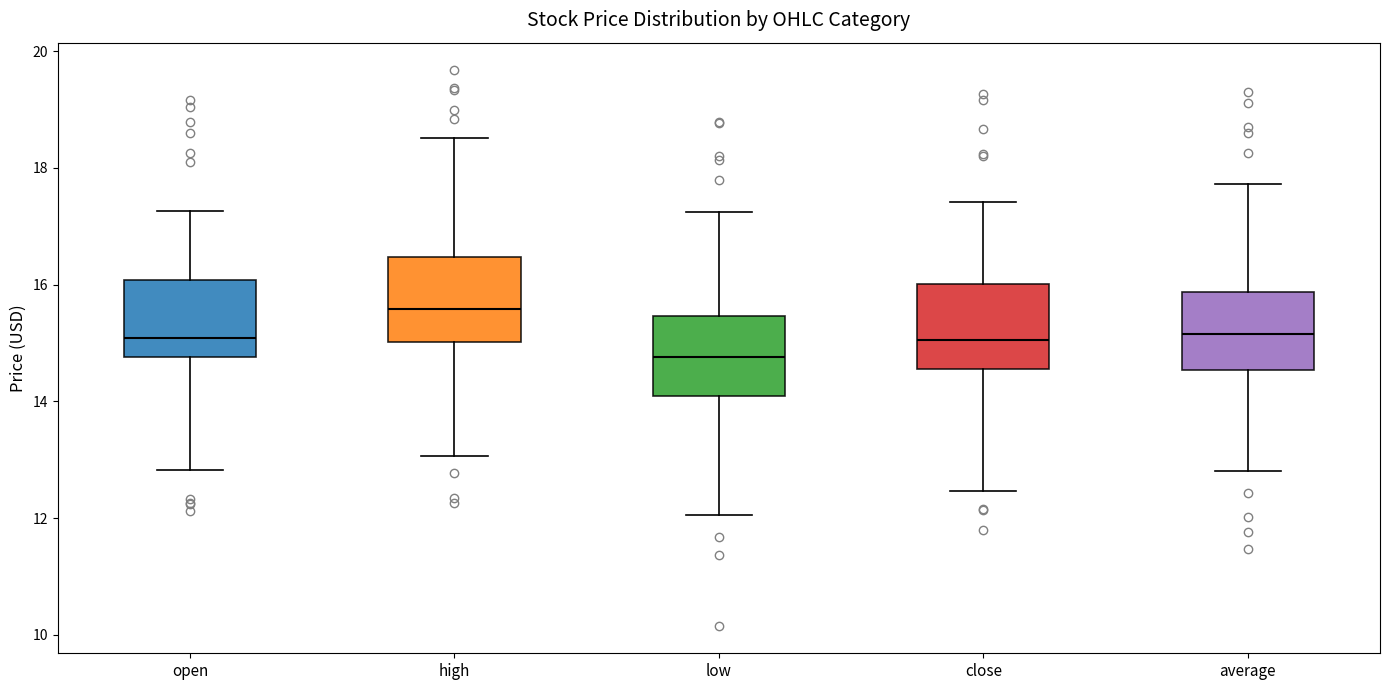

Which box has the lowest median line?

low